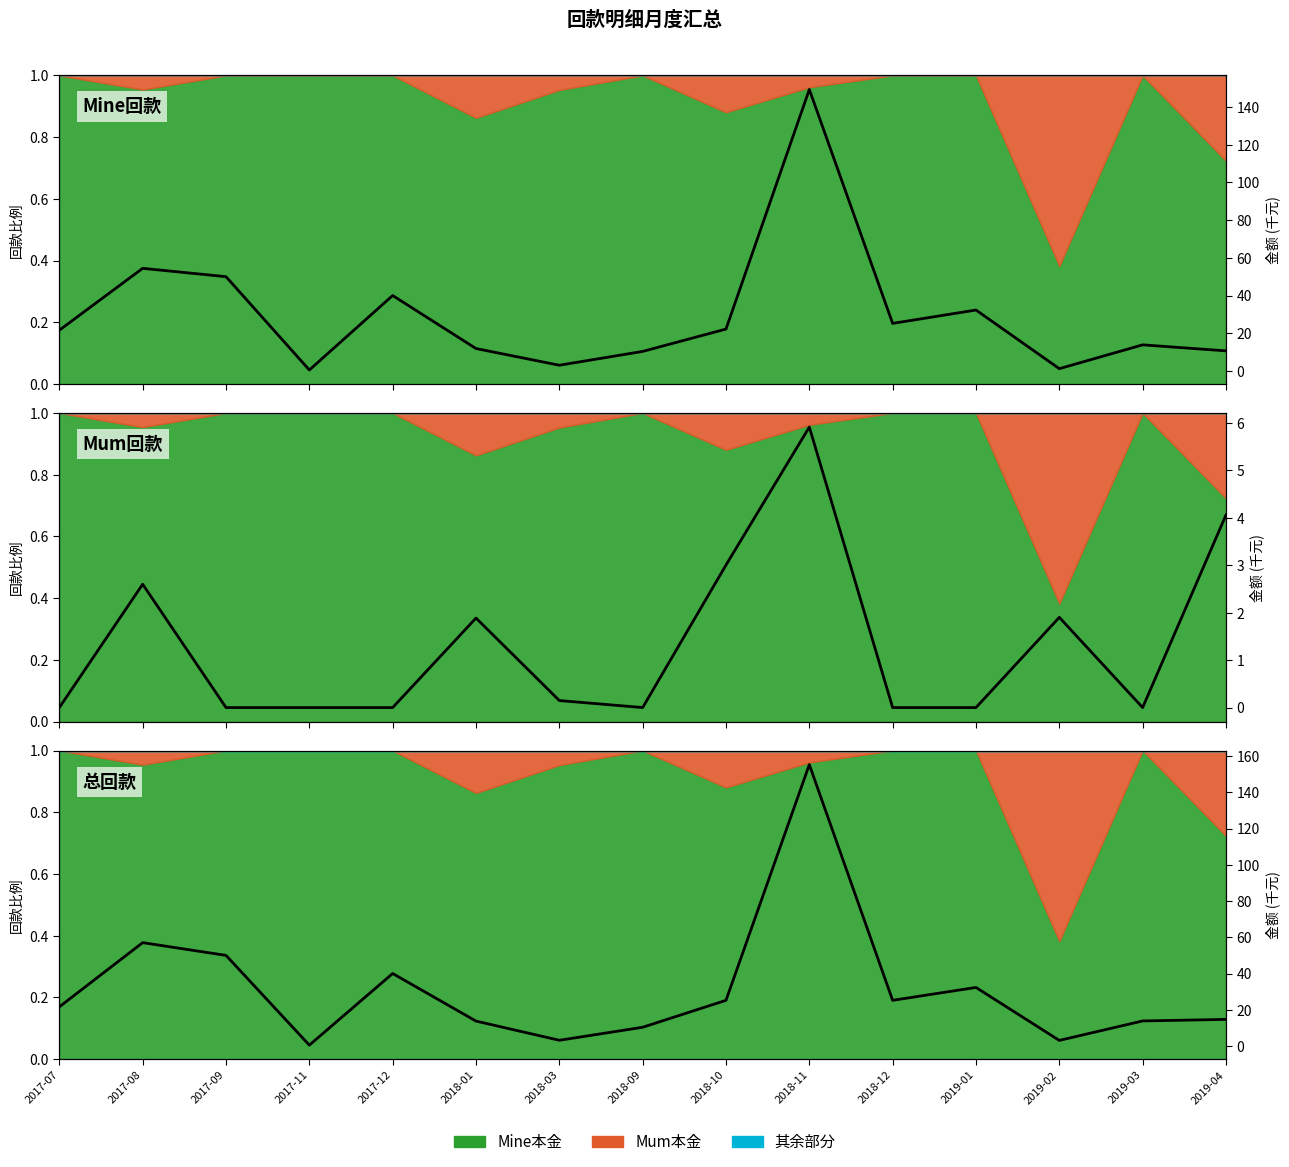

List the labels in order of value, largest first.

2018-11, 2017-08, 2017-09, 2017-12, 2019-01, 2018-12, 2018-10, 2017-07, 2019-04, 2019-03, 2018-01, 2018-09, 2018-03, 2019-02, 2017-11